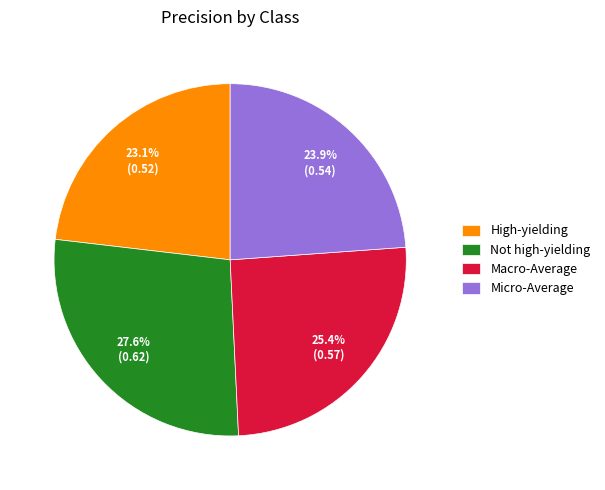

Which slice is the smallest?

High-yielding